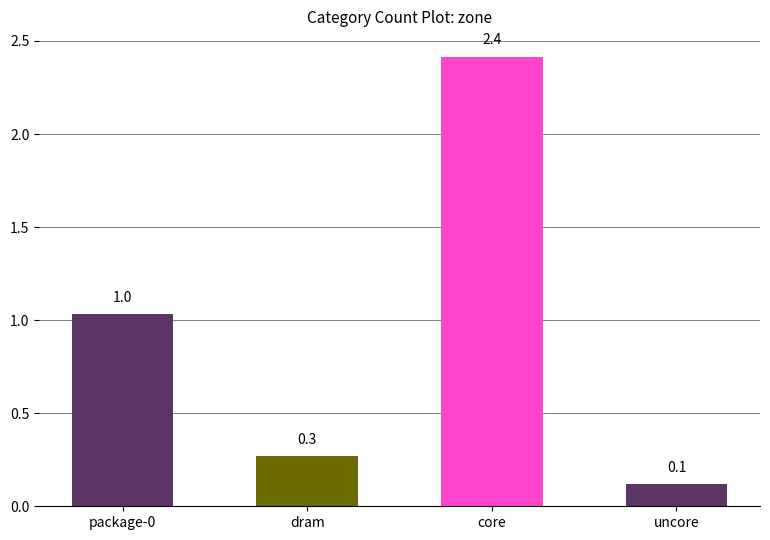

Which category has the lowest value across all series?

uncore